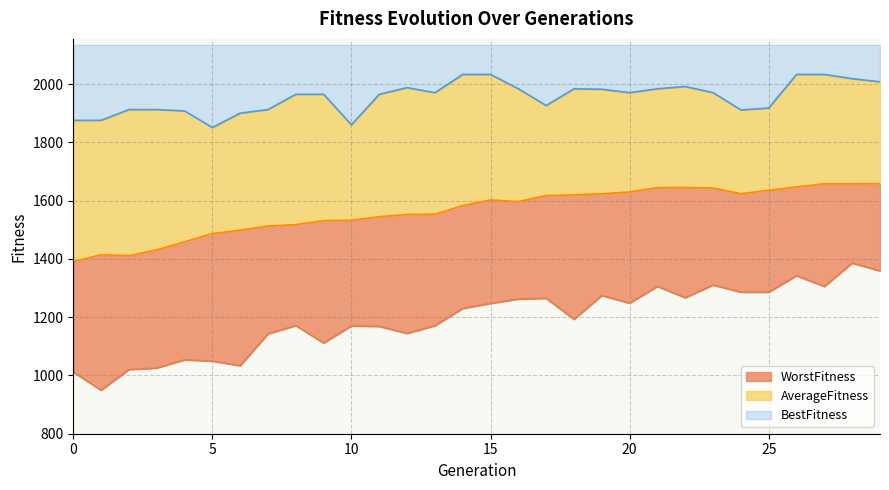

At which category does WorstFitness reach its first local peak?

4